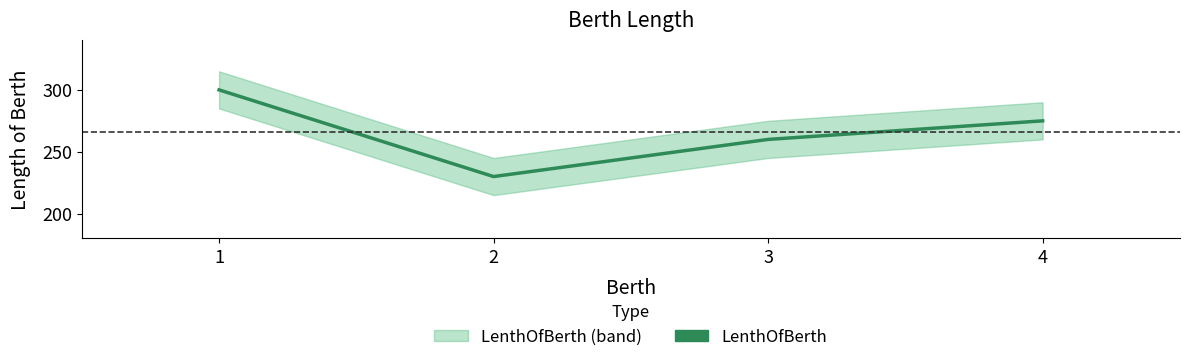

What is the value of the 1st point from the left?

300